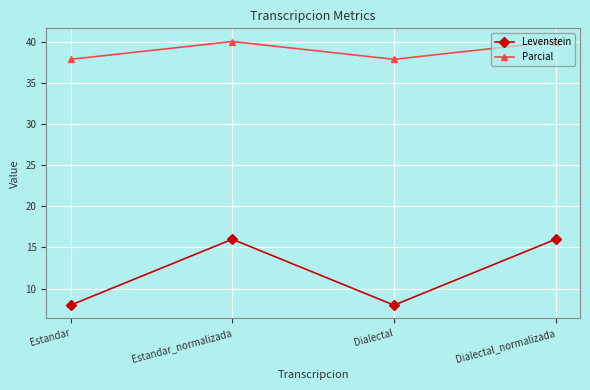

What are all the series names shown in the legend?

Levenstein, Parcial